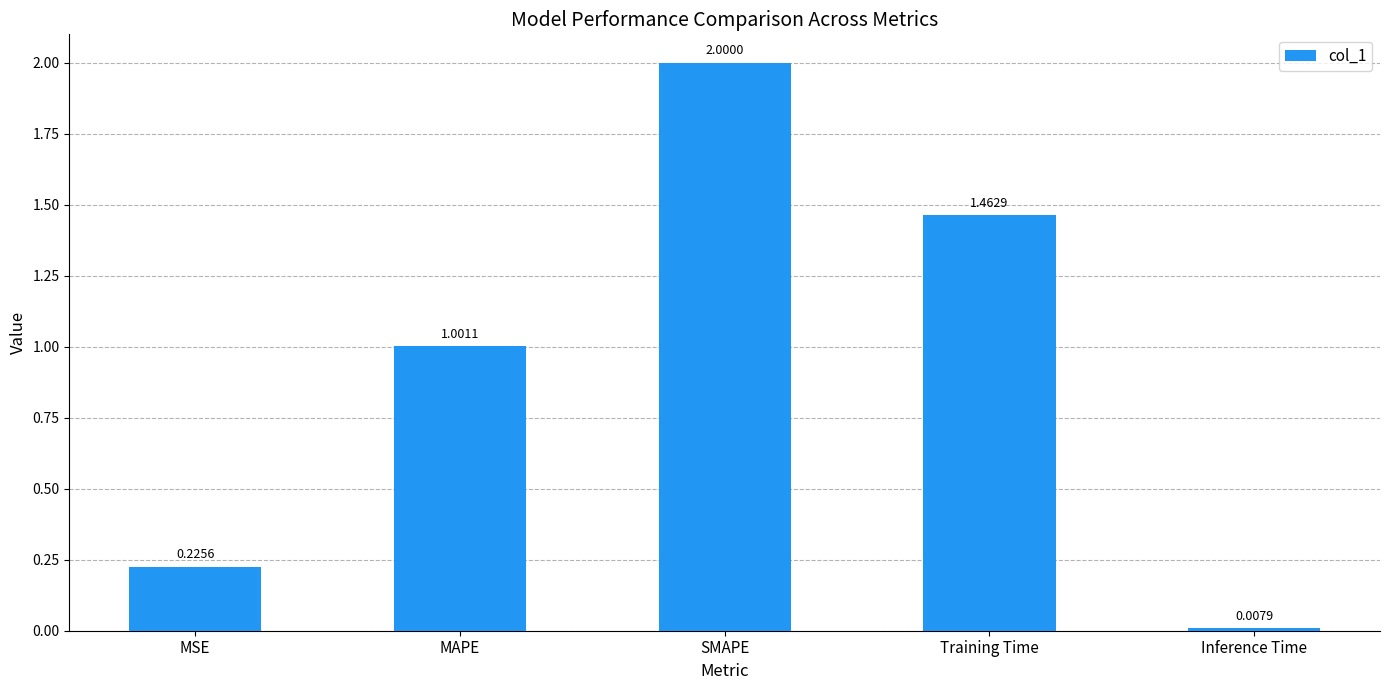

How many data points does each series have?

5